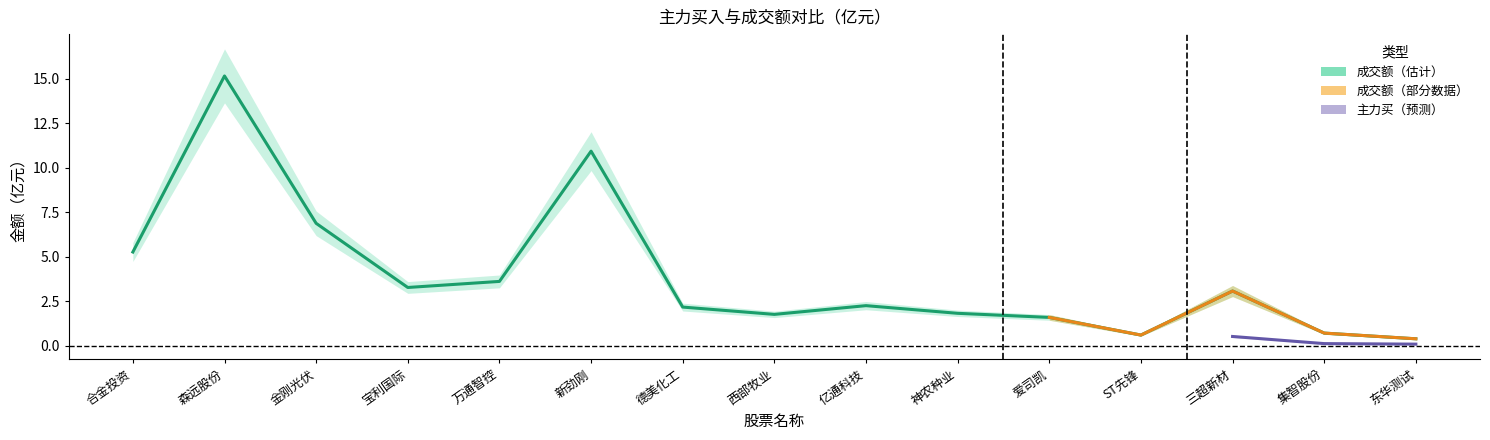

What position from the left is 金刚光伏?

3